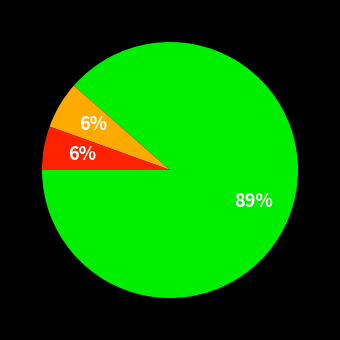

To the nearest percent, what is the average slice percentage?

33%